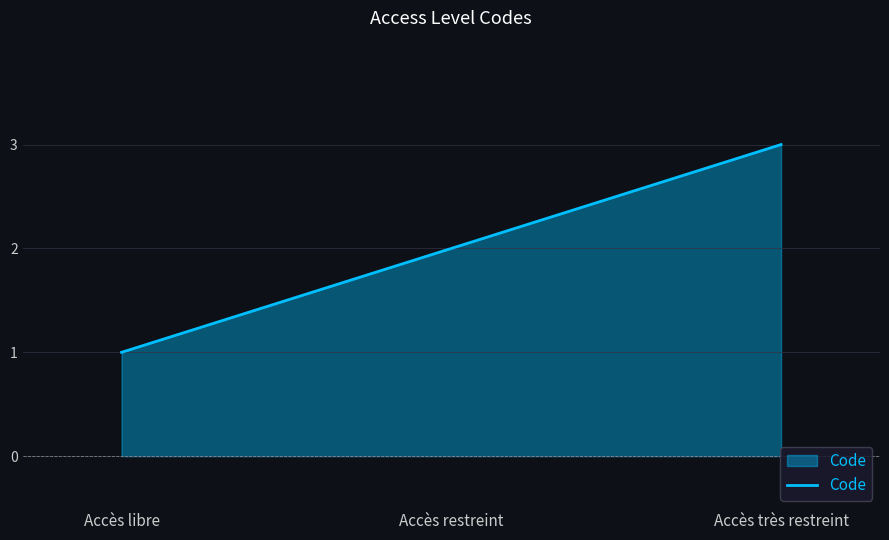

What is the average value?

2